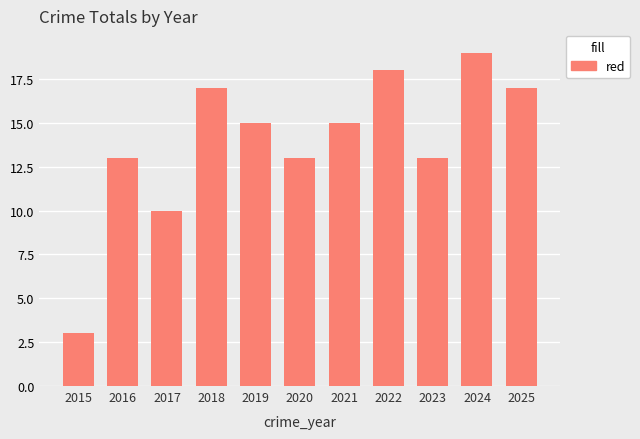

What is the maximum value shown in the chart?

19